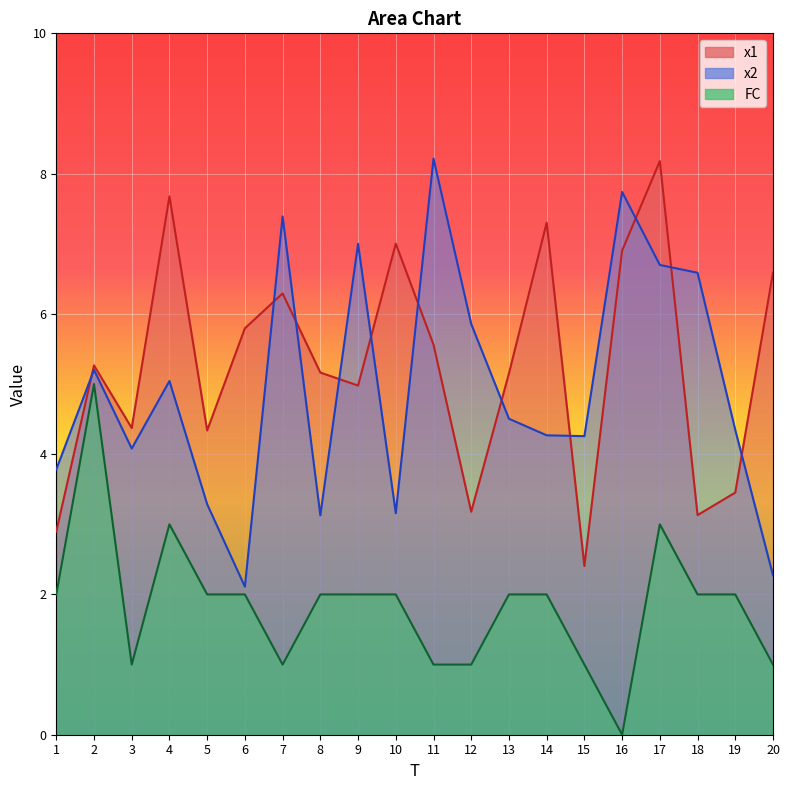

What is the difference between the maximum and second lowest values in the x1 series?

5.3